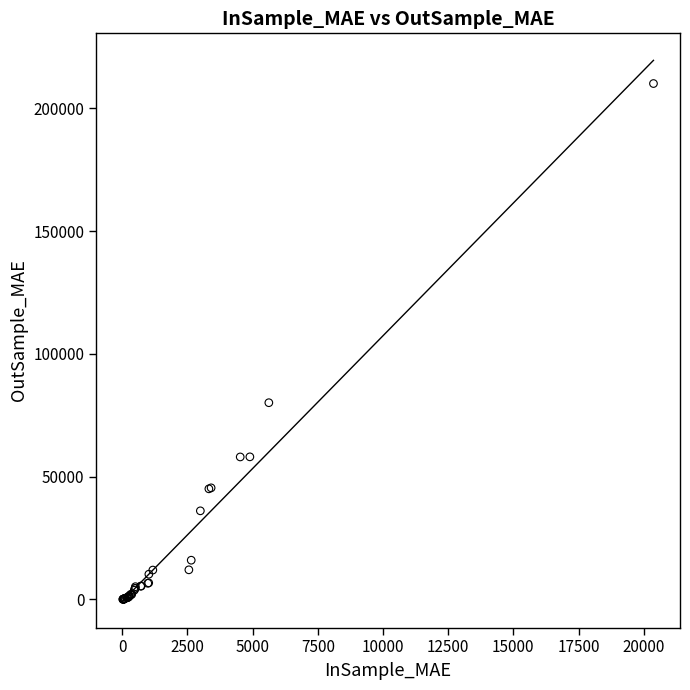

What Y value in the scatter plot is closest to 105038?

80075.1